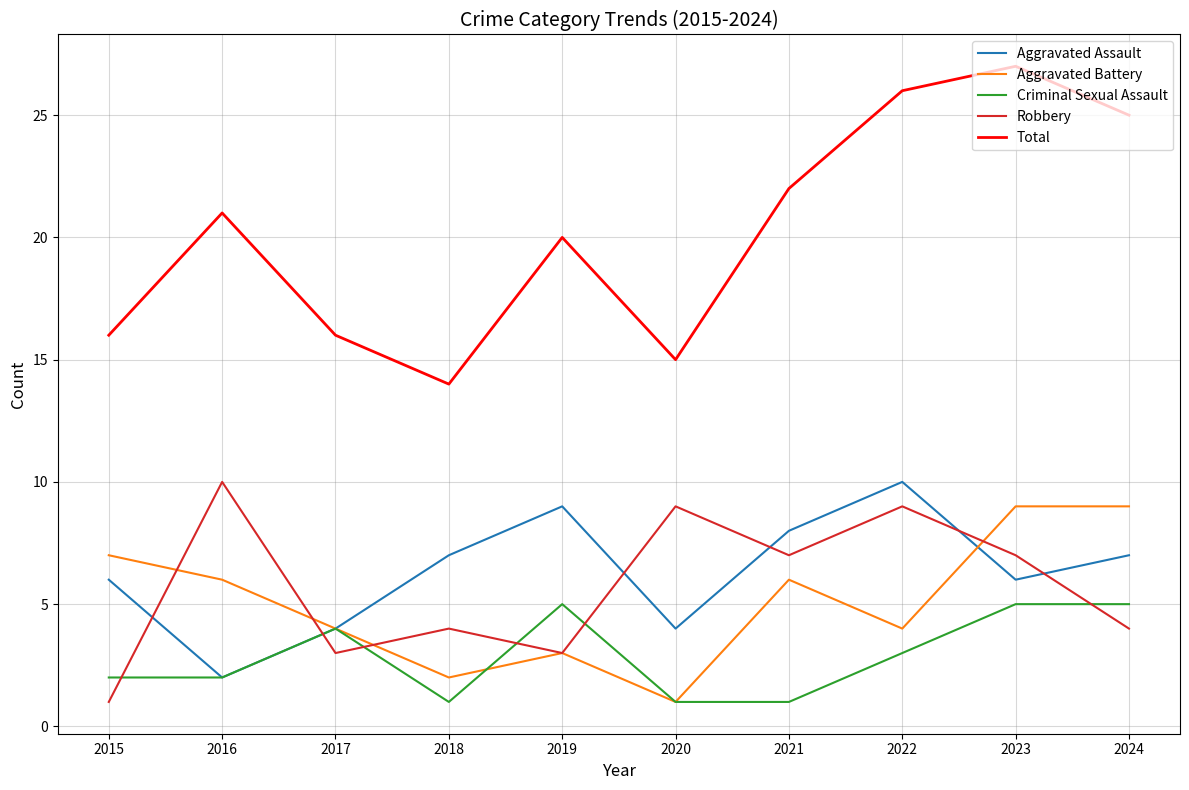

Does the chart have visible grid lines?

Yes